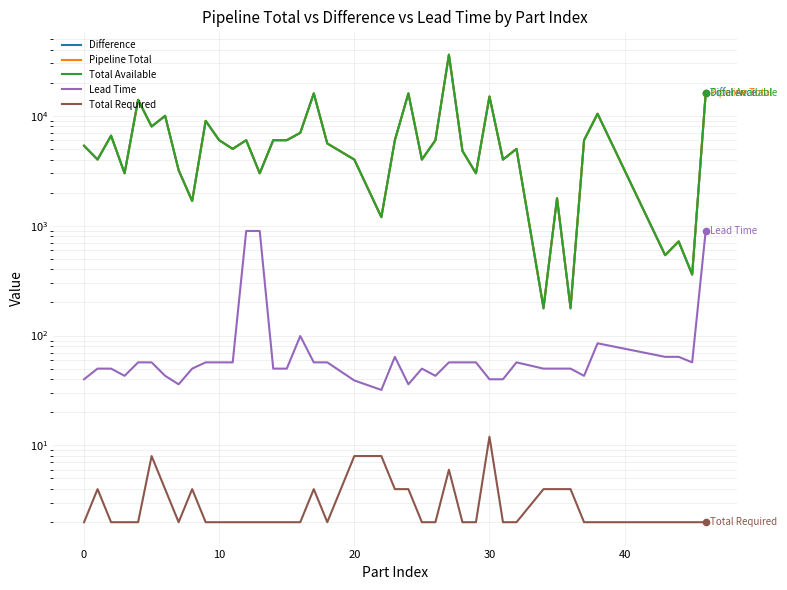

Which series contains the lowest Y value?

Total Required